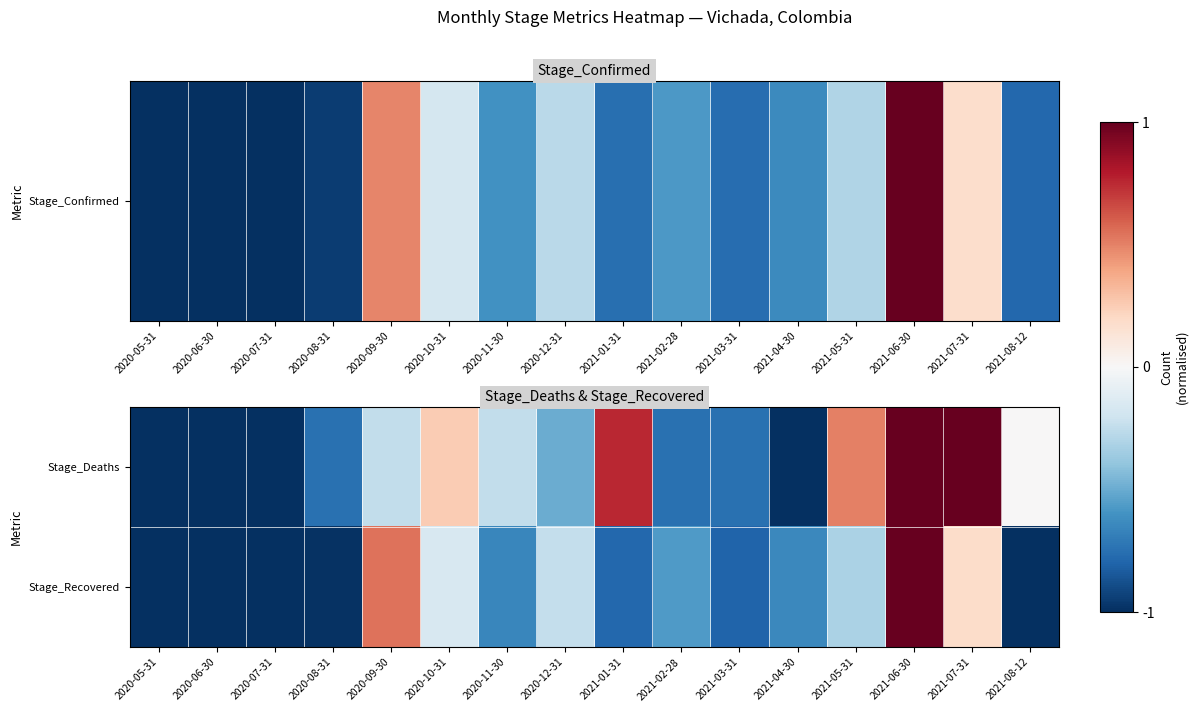

How many categories are shown in the chart?

16